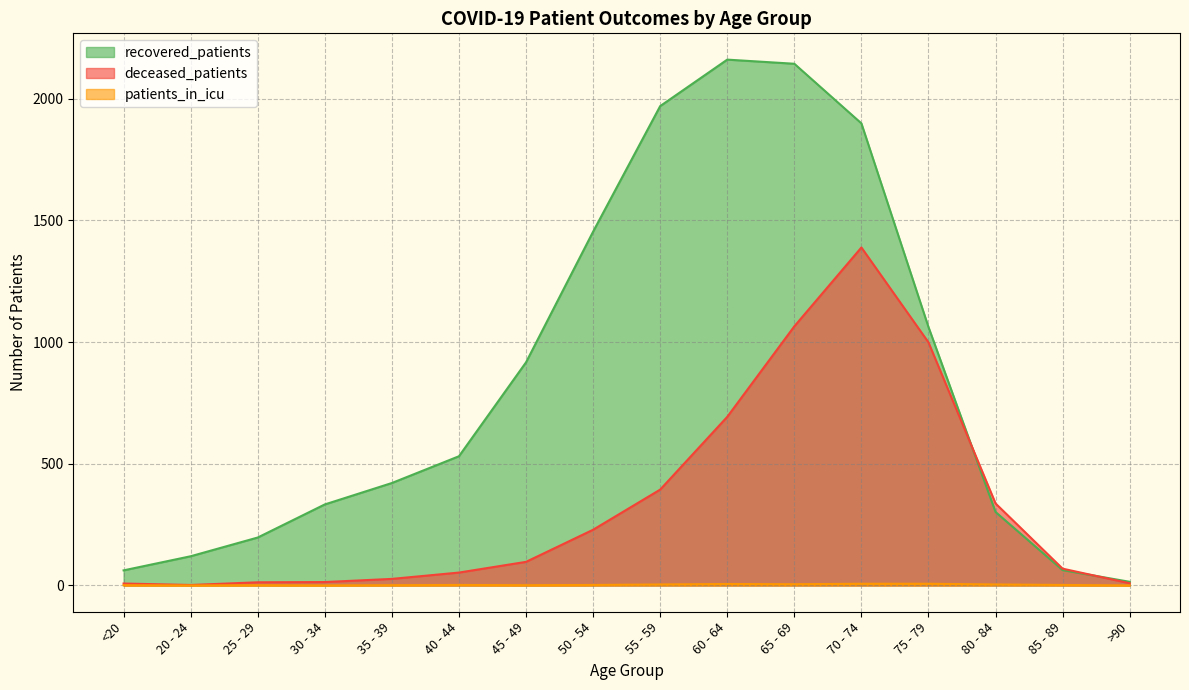

Is it true that recovered_patients equals 3480 at 65 - 69?

False